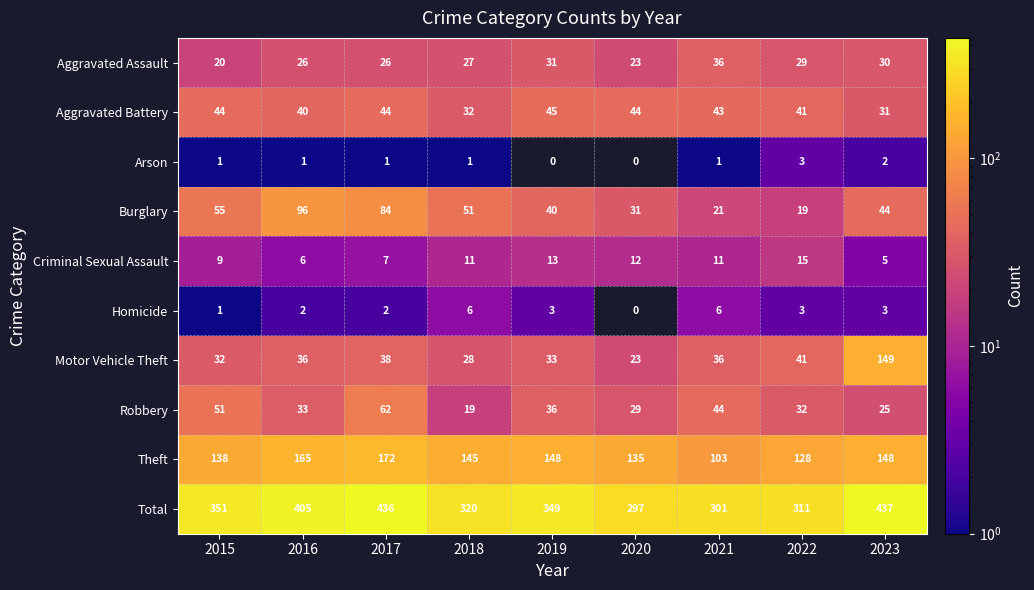

What is the difference between the Total values at 2018 and 2015?

31